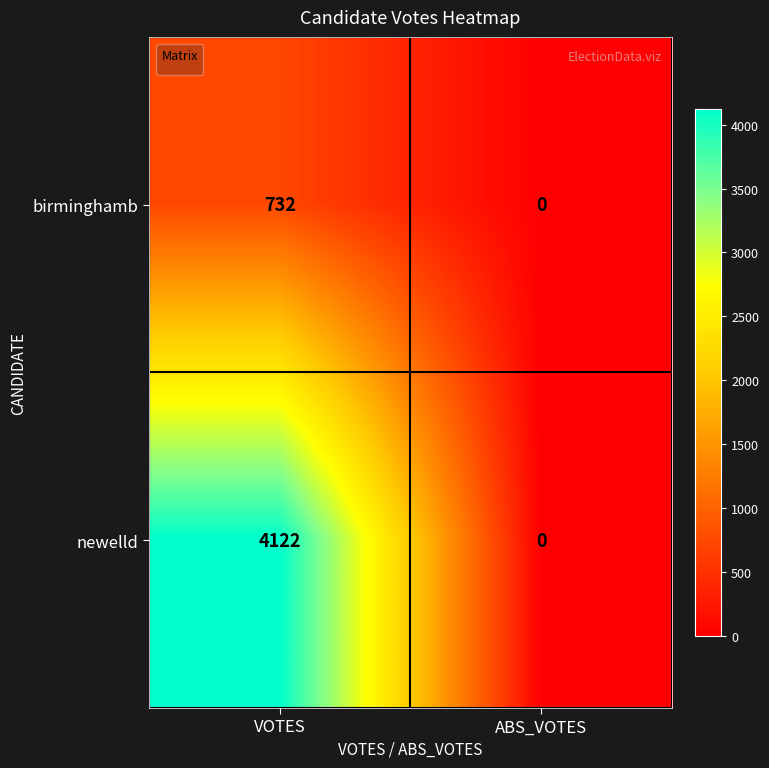

Count the number of categories in the chart.

2